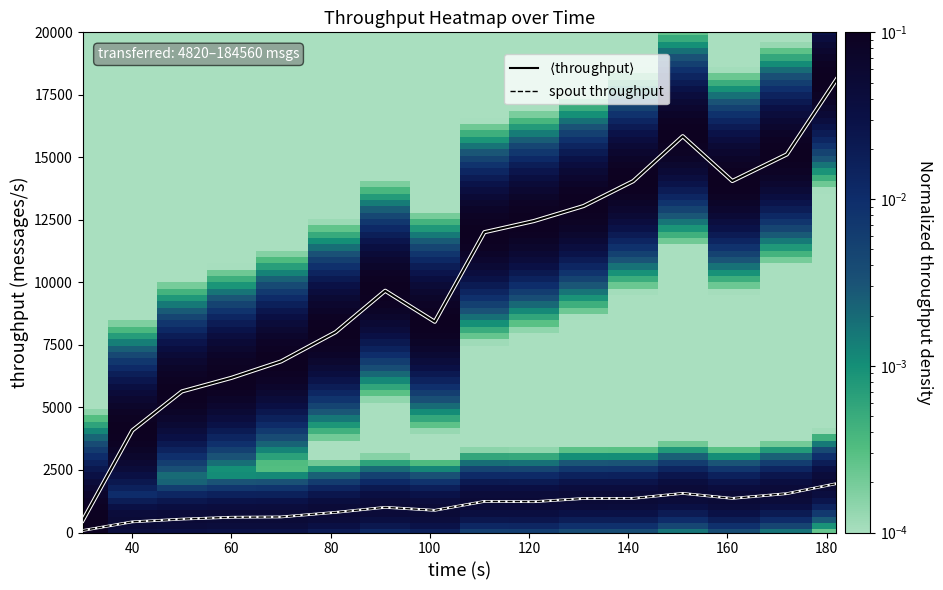

What is the difference between the maximum and minimum values in the spout throughput series?

1874